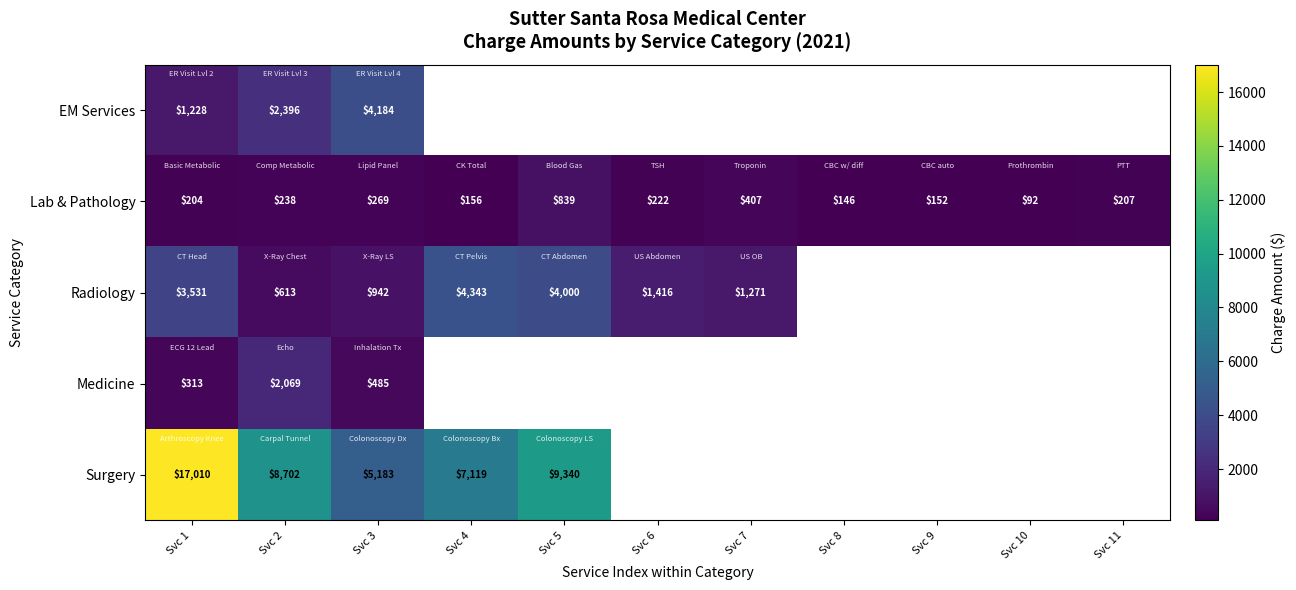

Which has a higher value, Svc 8 or Svc 3?

Svc 3